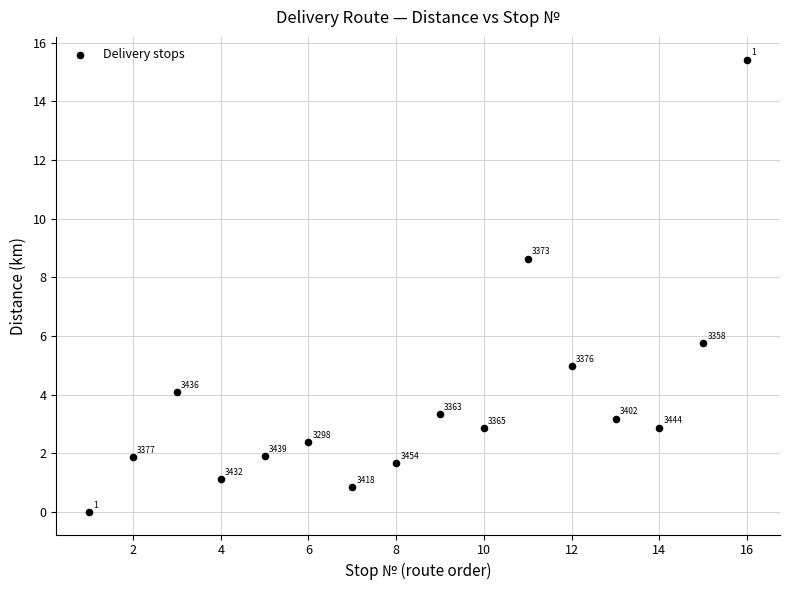

What Y value in the scatter plot is closest to 7?

5.8